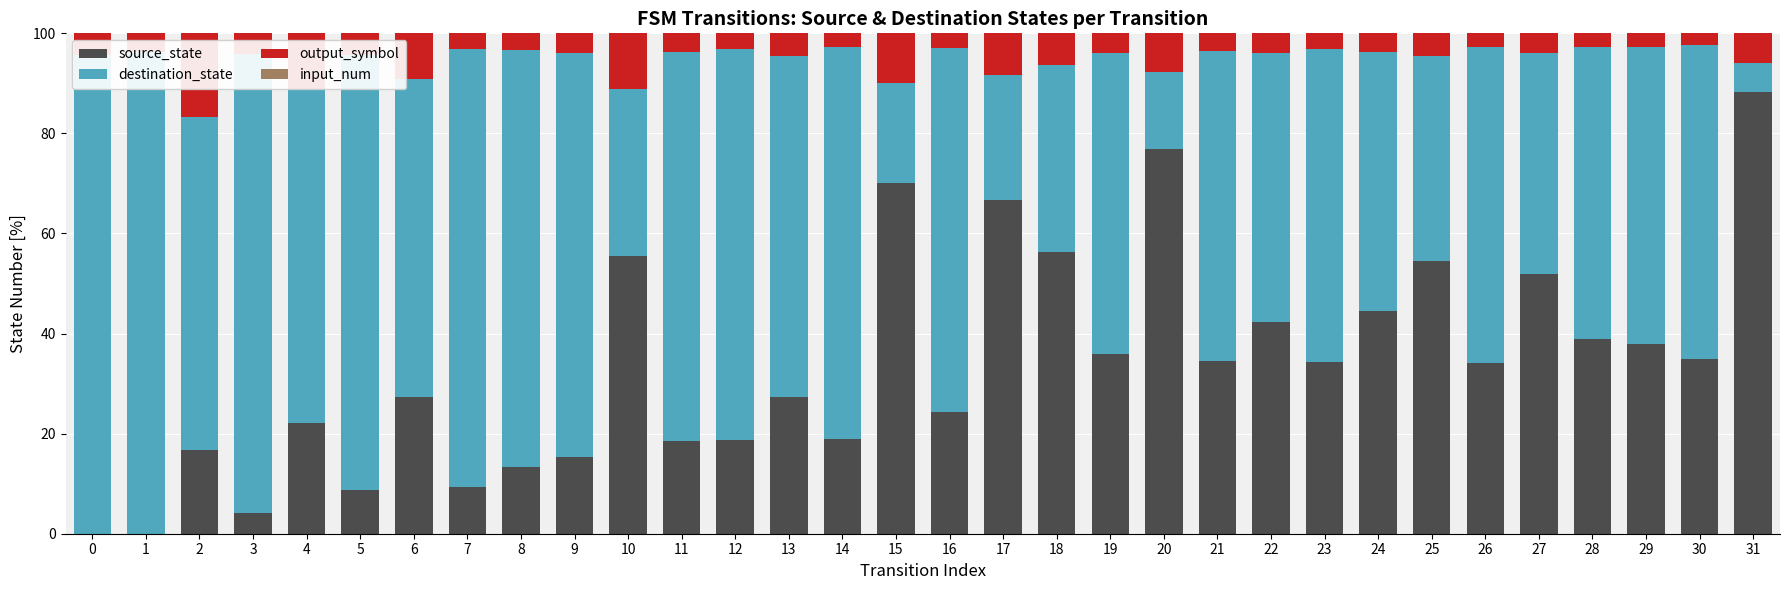

At which label does input_num reach its minimum?

11